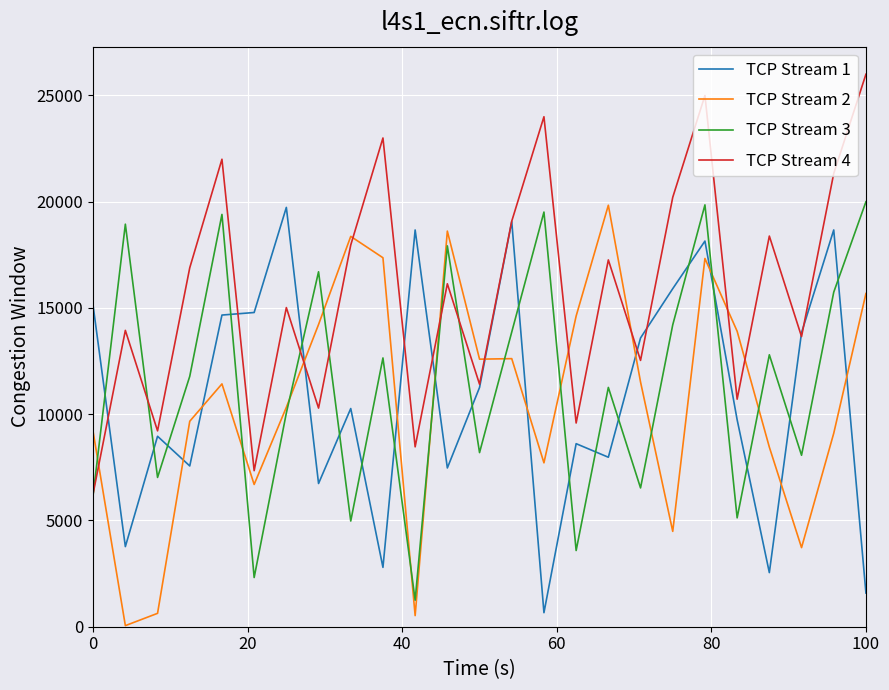

Which series has the largest total across all categories?

TCP Stream 4